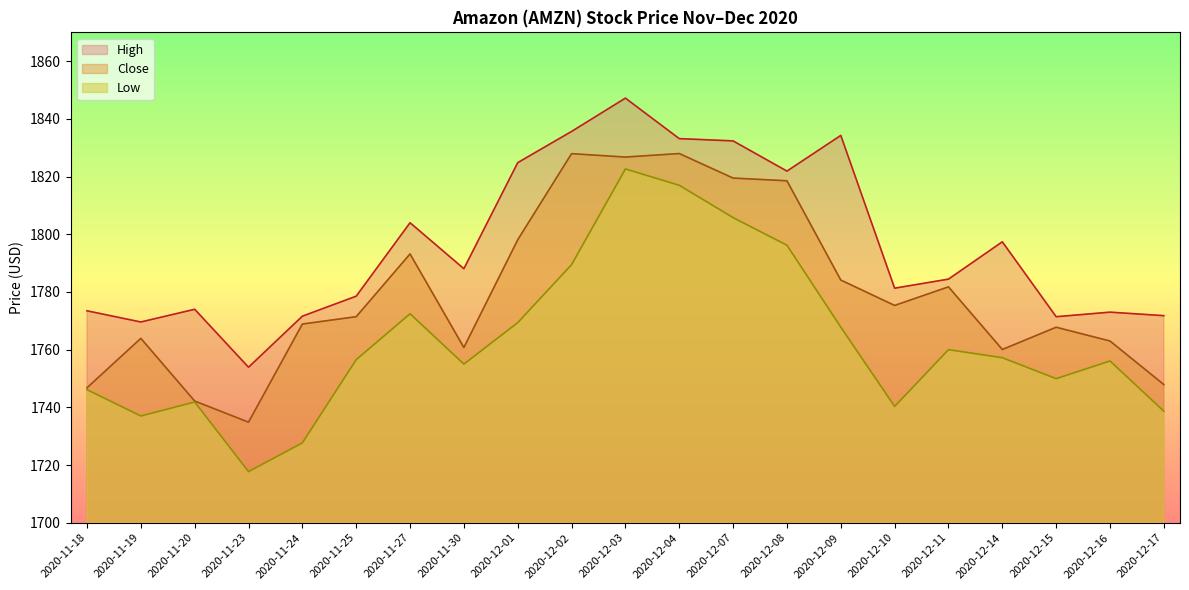

At which category does the chart reach its peak across all series?

2020-12-03